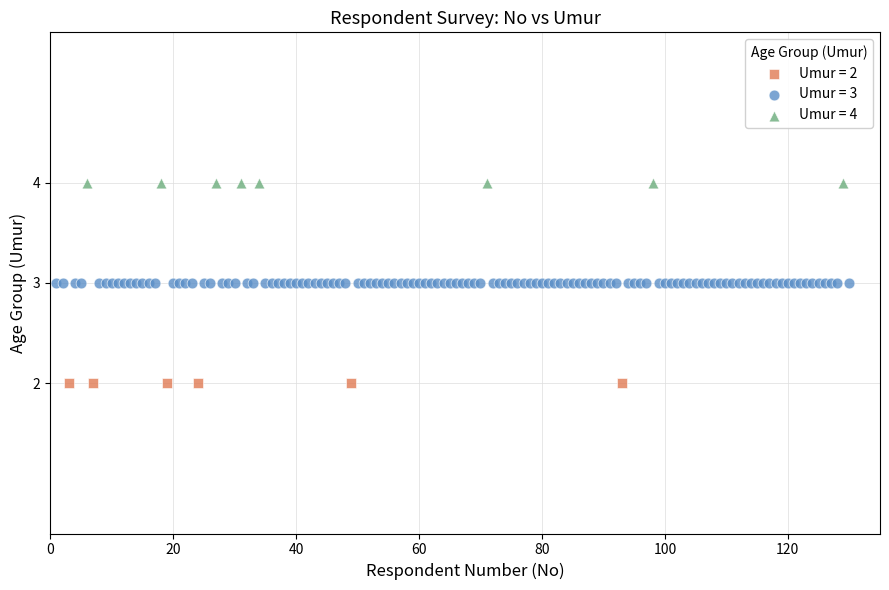

Which series contains the lowest Y value?

Umur = 2